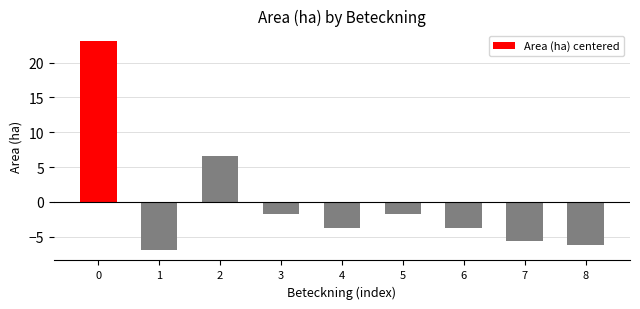

What is the value of the 4th bar from the left?

-1.7